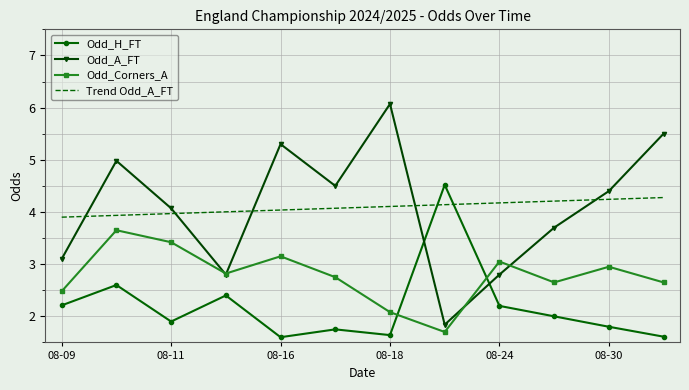

What is the sum of all Odd_A_FT values?

49.1